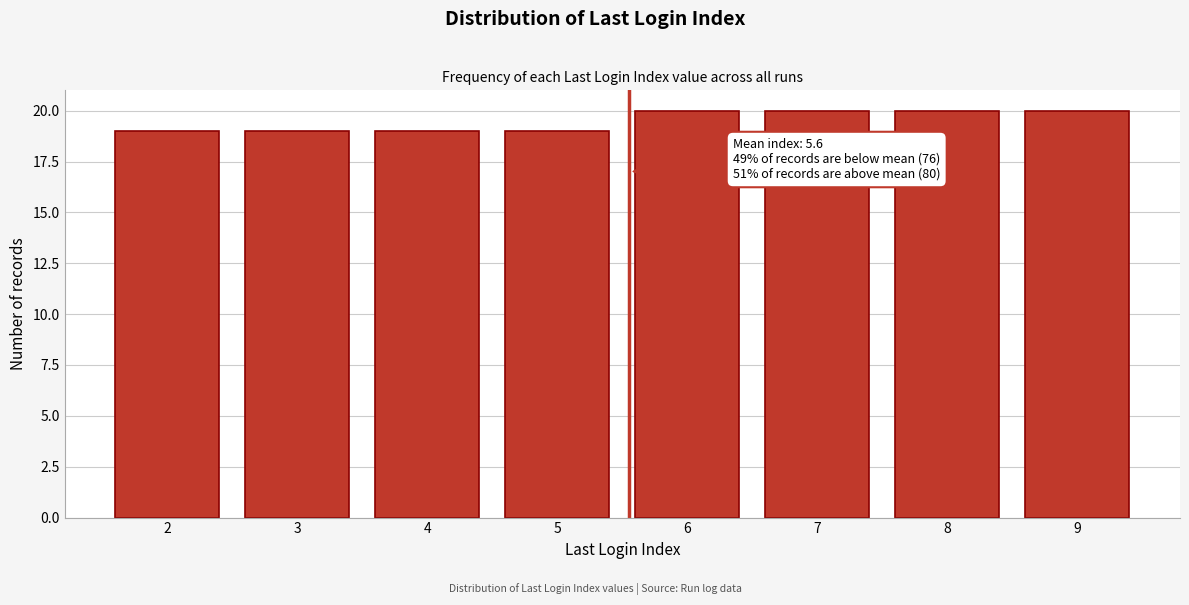

Reading right to left, extract all data points from this chart.

20	20	20	20	19	19	19	19